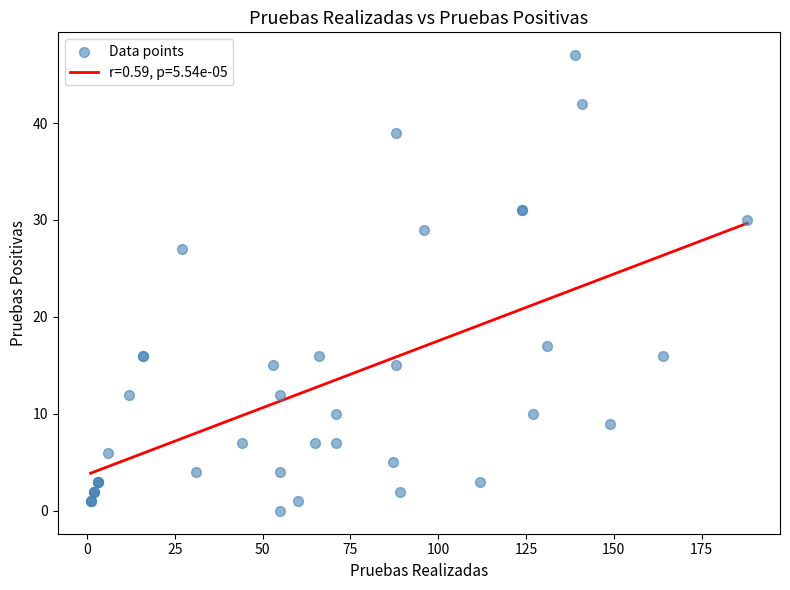

What Y value in the scatter plot is closest to 23?

27